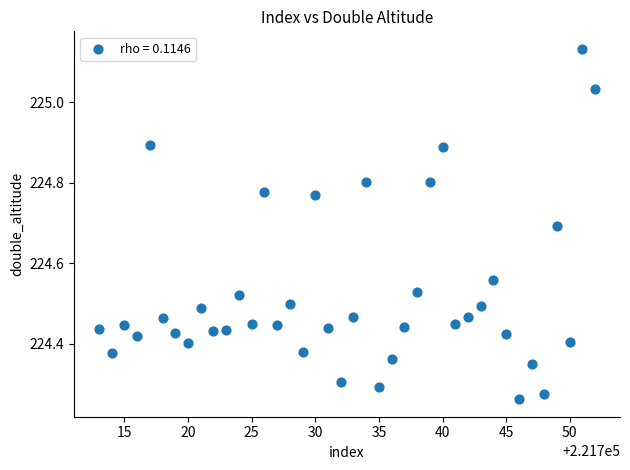

What is the range of X values (max minus min)?

39.0